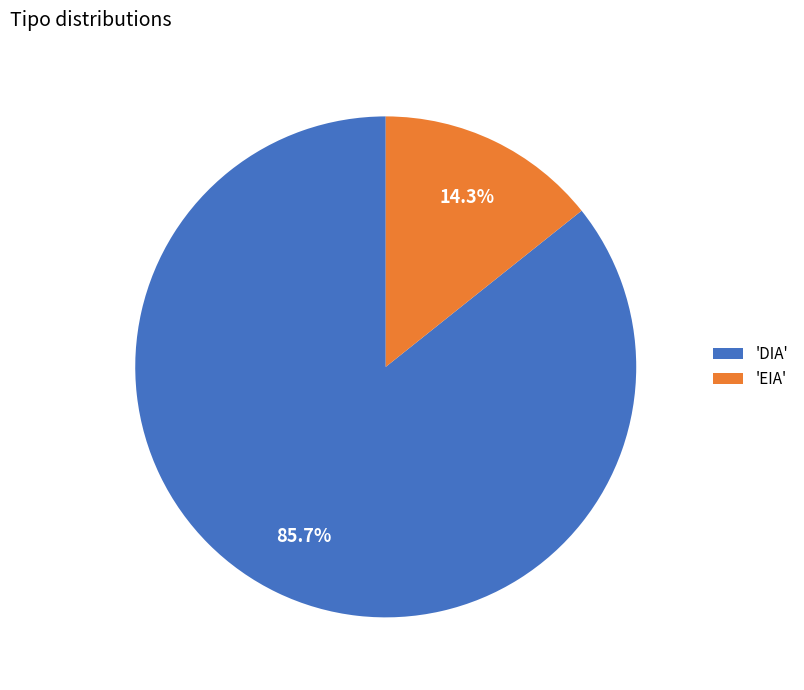

Which slice represents more than half of the pie?

'DIA'